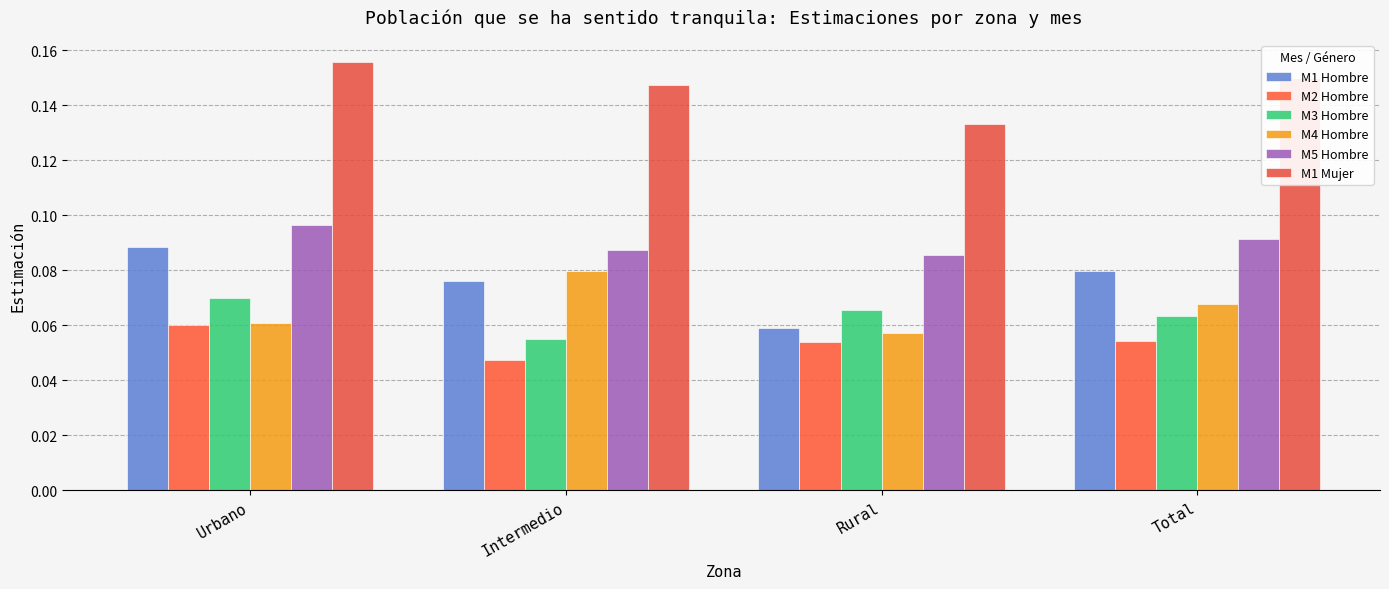

True or false: M4 Hombre has a value of 0.0 at Urbano.

False